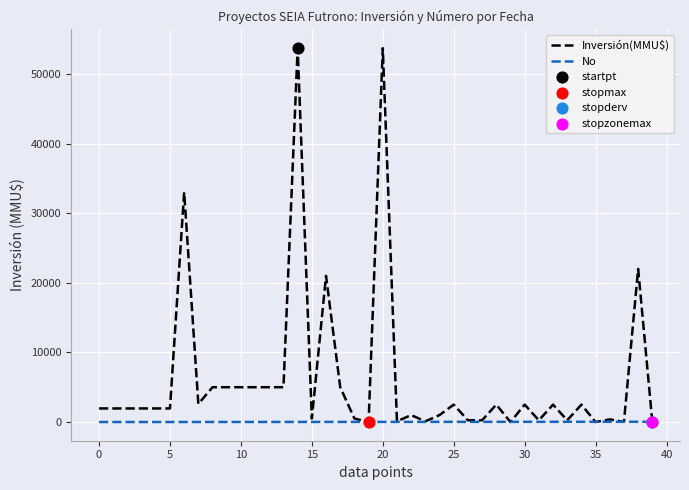

What is the greatest value displayed?

53700